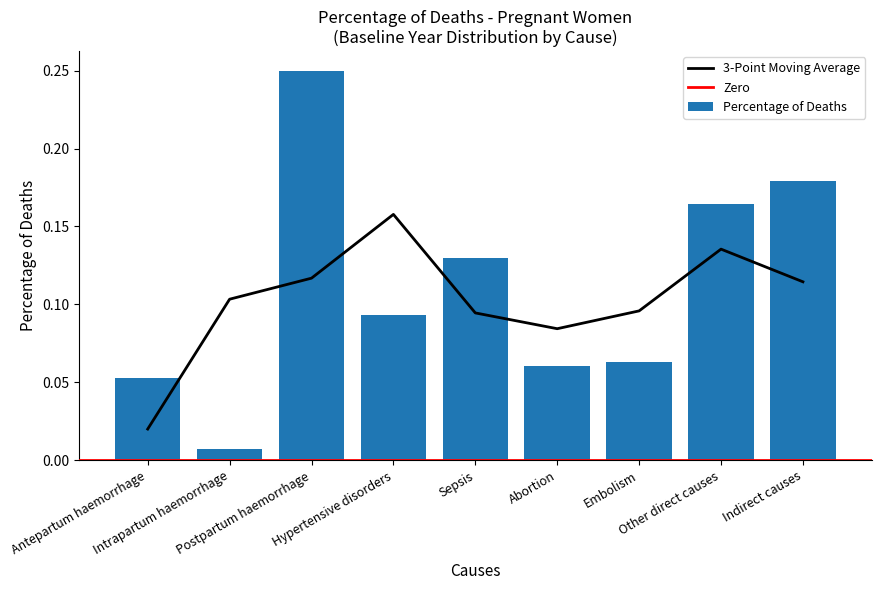

Rank the categories by value from highest to lowest.

Postpartum haemorrhage, Indirect causes, Other direct causes, Sepsis, Hypertensive disorders, Embolism, Abortion, Antepartum haemorrhage, Intrapartum haemorrhage